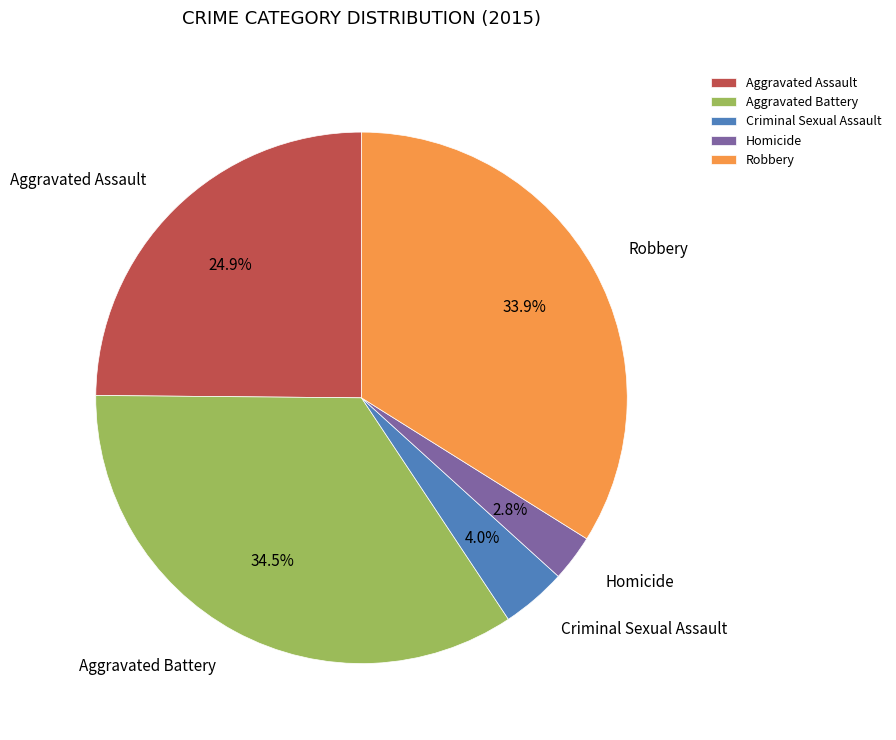

How many slices are in this pie chart?

5